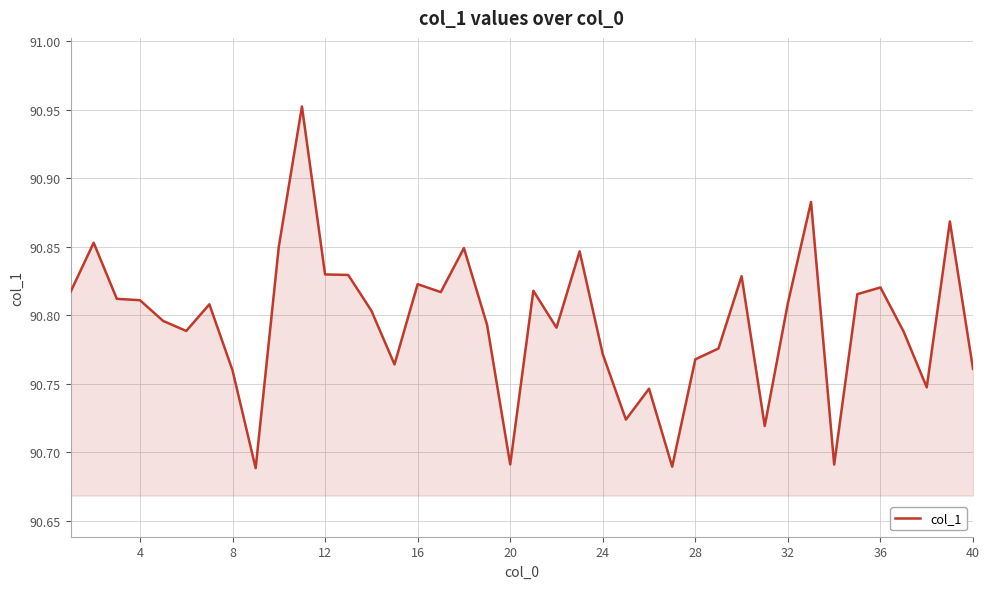

Does the chart display data point markers on the line(s)?

No